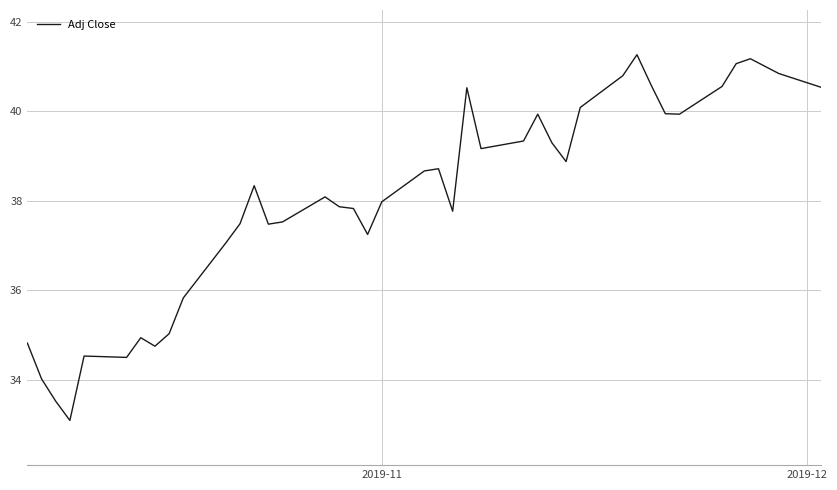

What is the difference between the maximum and minimum values?

8.2